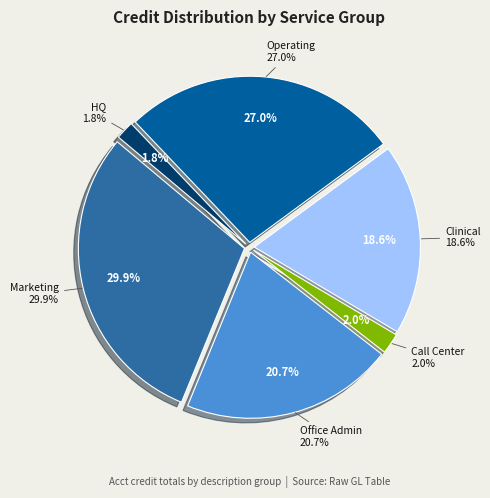

Between Office Admin and Clinical, which is larger?

Office Admin